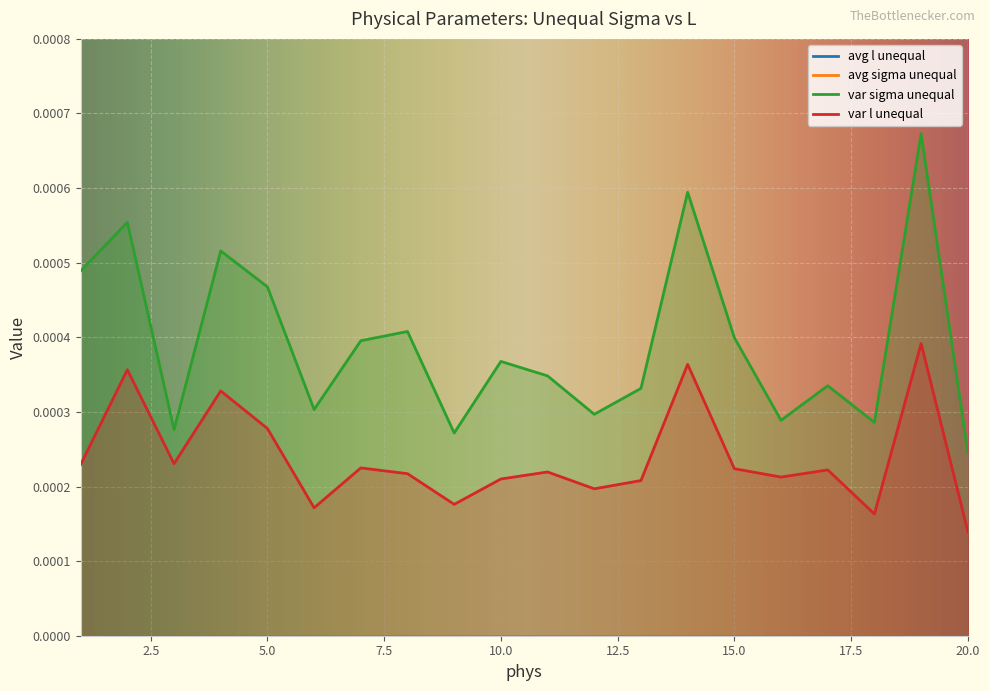

Rank the series at 5 from highest to lowest value.

avg sigma unequal, avg l unequal, var sigma unequal, var l unequal